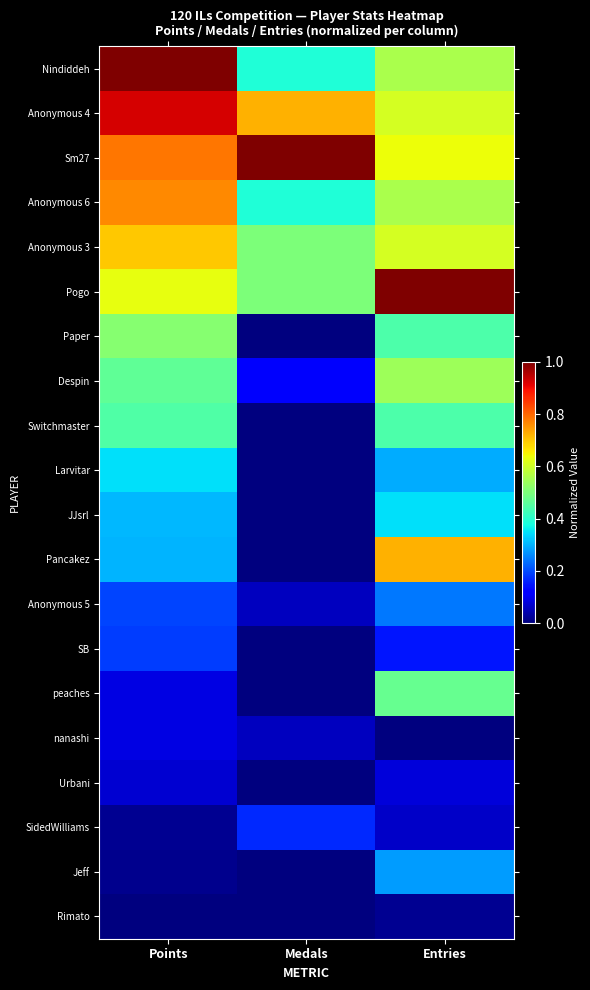

Which series has the widest spread of values?

Pancakez